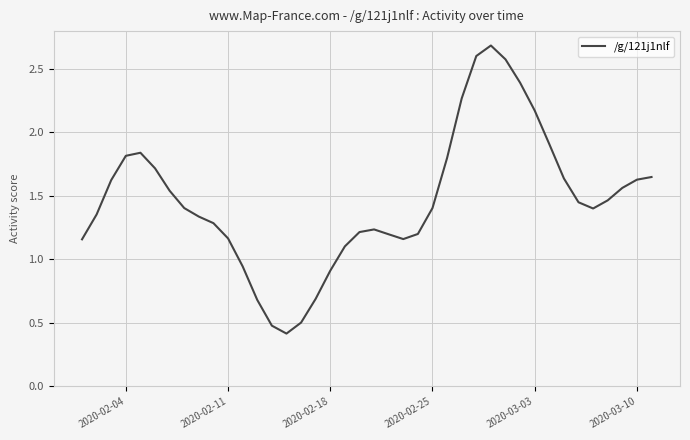

What is the maximum value shown in the chart?

2.7